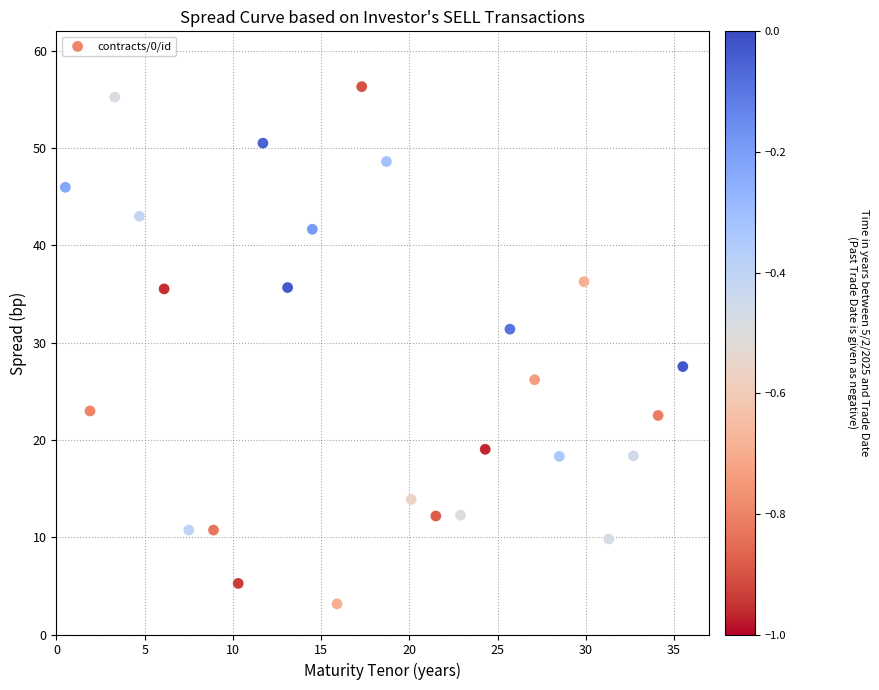

What is the range of Y values (max minus min)?

53.2